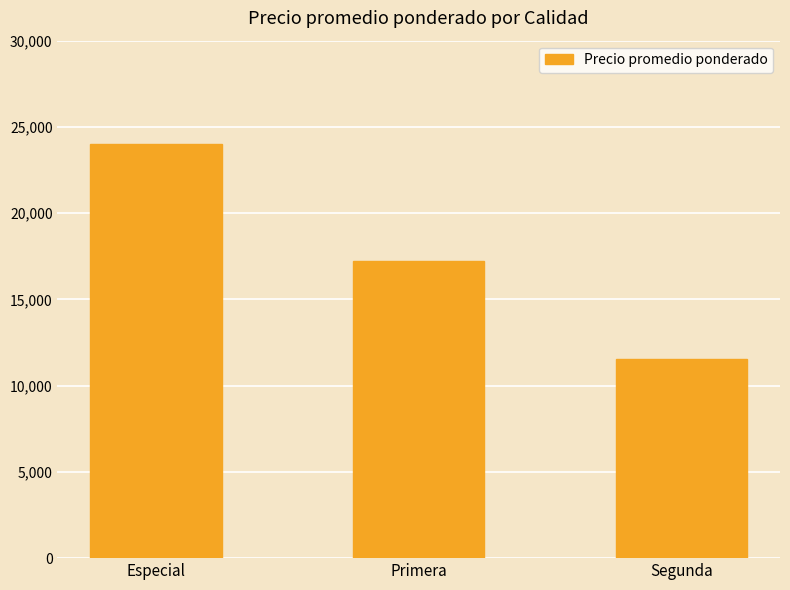

At which category does the chart reach its peak across all series?

Especial